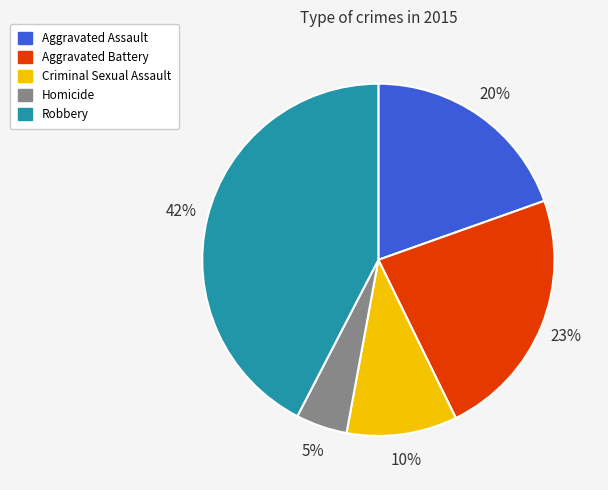

What percentage is the Robbery slice, to the nearest percent?

42%